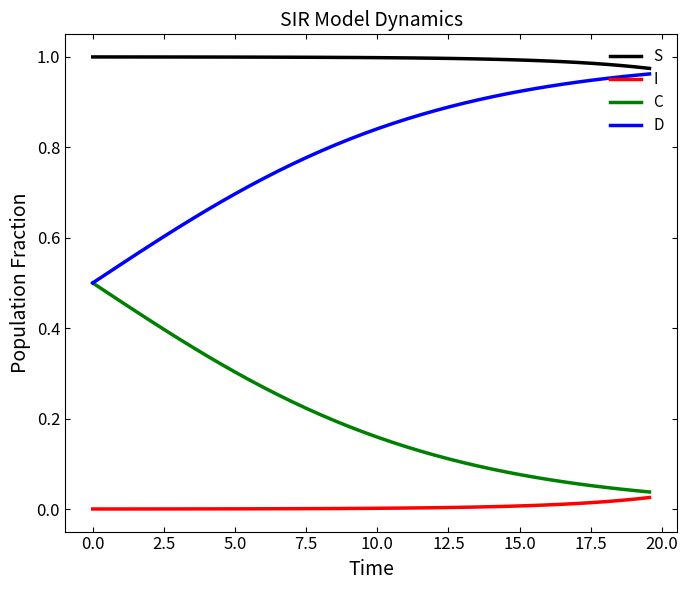

What is the sum of all S values?

39.8